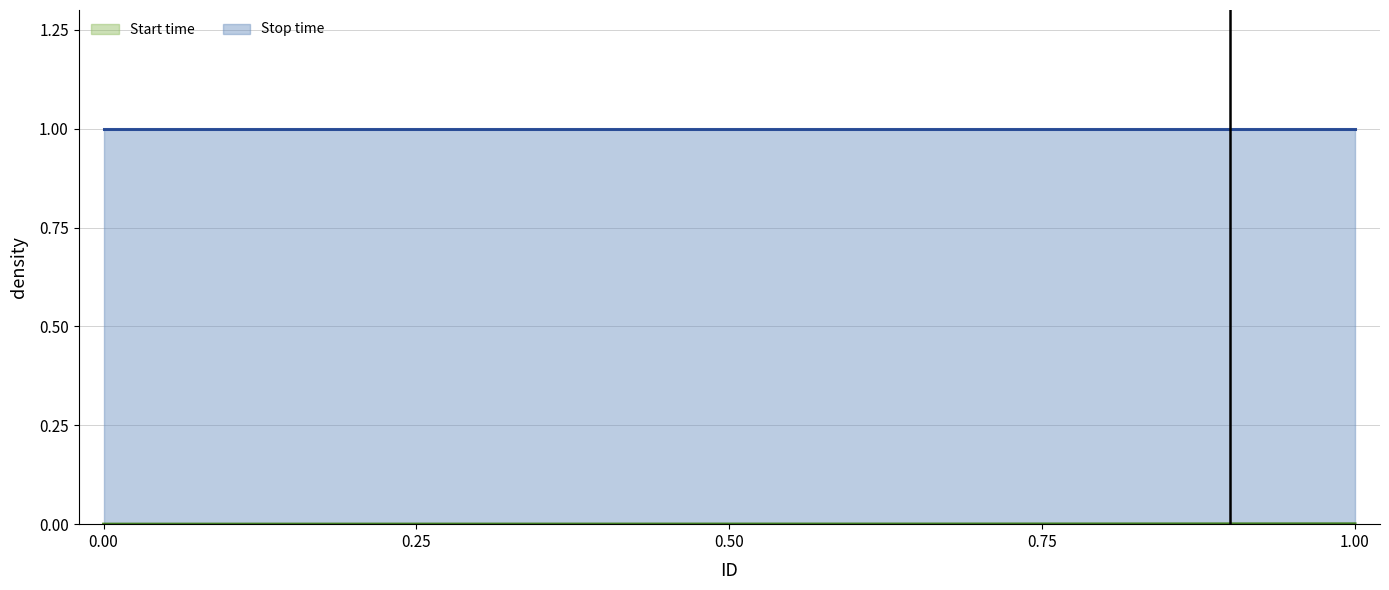

Is the value of Start time at 2.0 greater than the value of Stop time at 2.0?

No